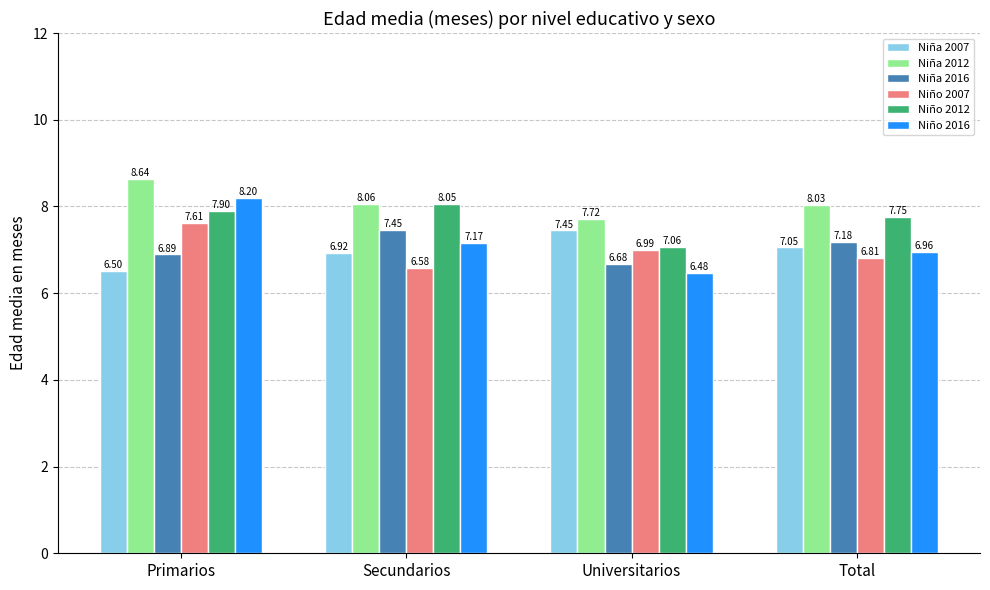

Which series has the largest total across all categories?

Niña 2012